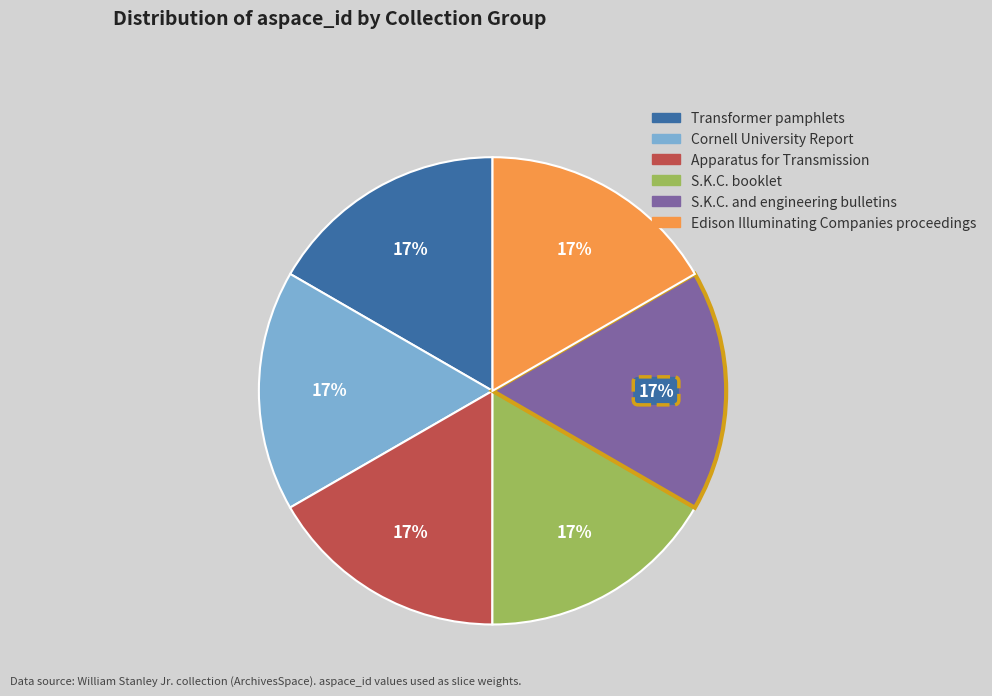

Do Transformer pamphlets and Apparatus for Transmission together represent more than half of the pie?

No